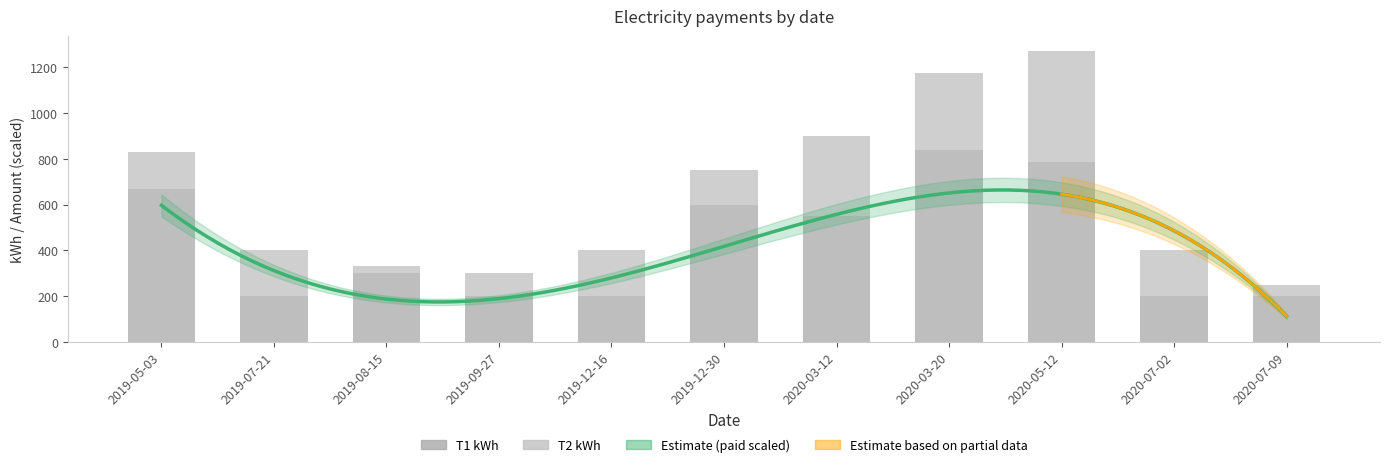

What is the difference between the T1 kWh values at 2019-08-15 and 2020-05-12?

486